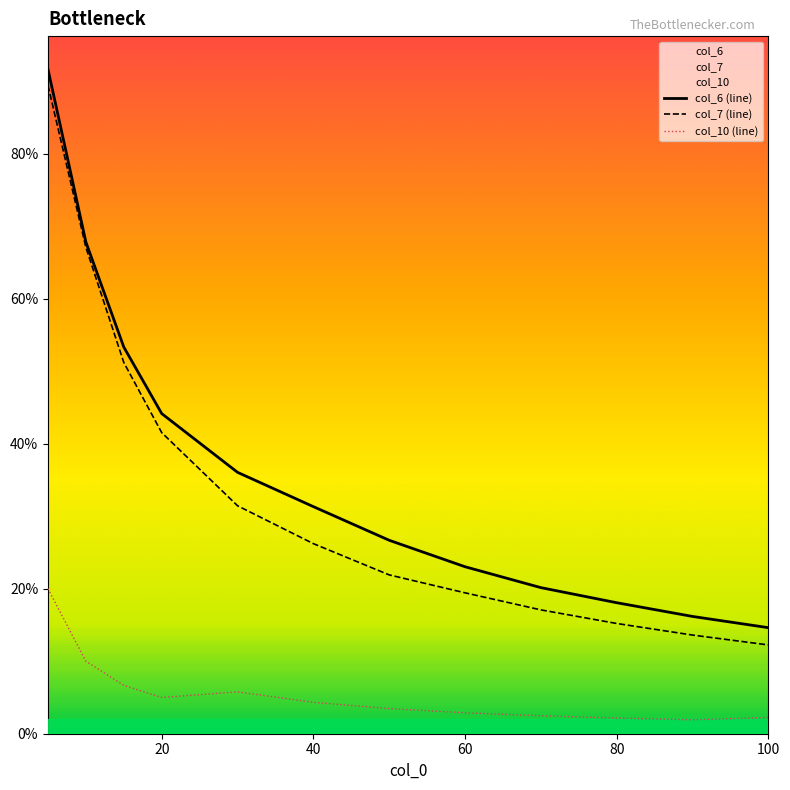

The col_10 (line) series shows 0.1 at 100. True or false?

False